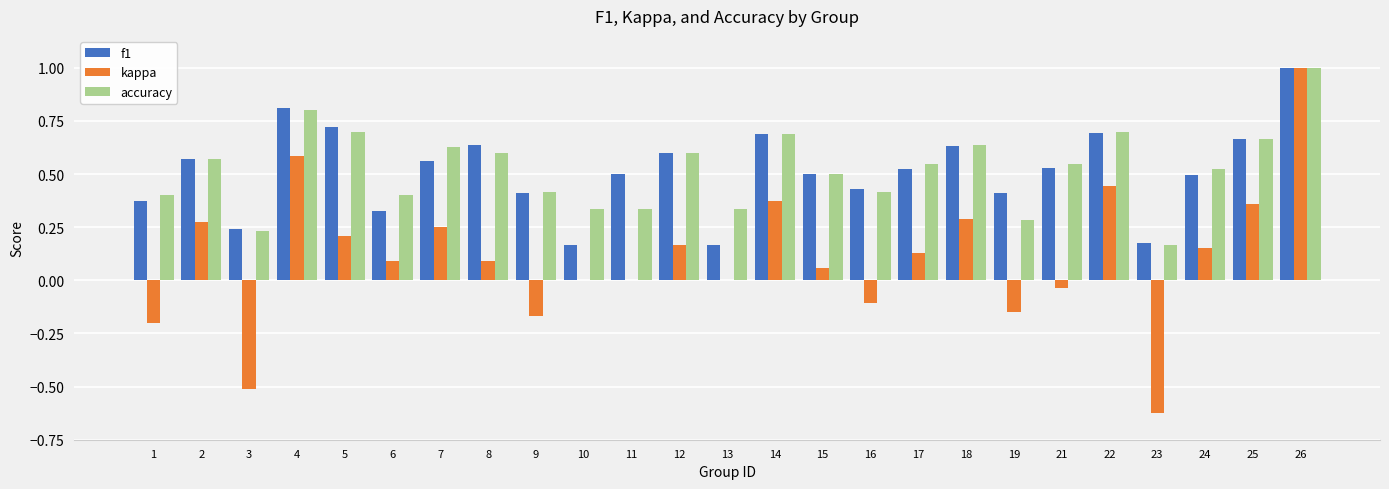

True or false: accuracy has a value of 0.4 at 3.

False